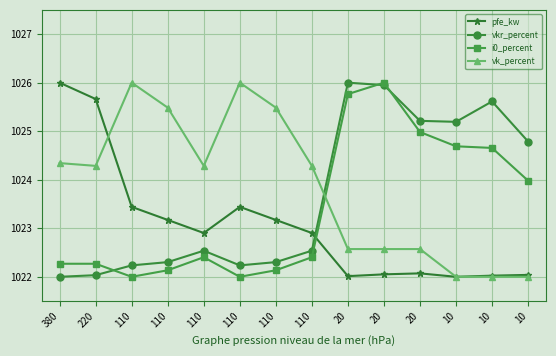

Does the chart have visible grid lines?

Yes